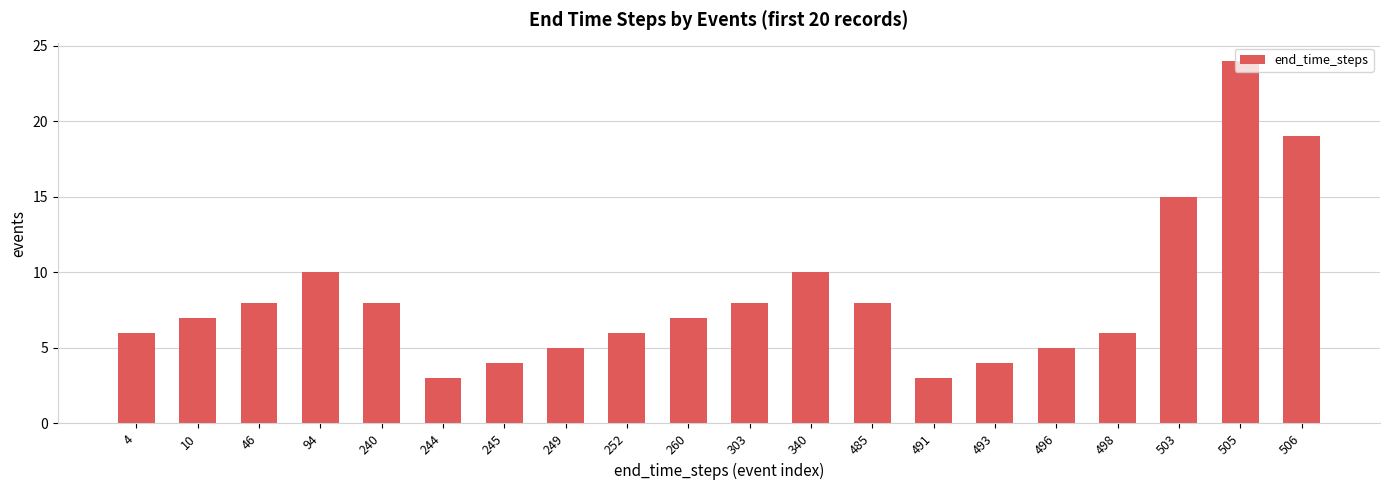

Which label corresponds to the largest value in the chart?

505